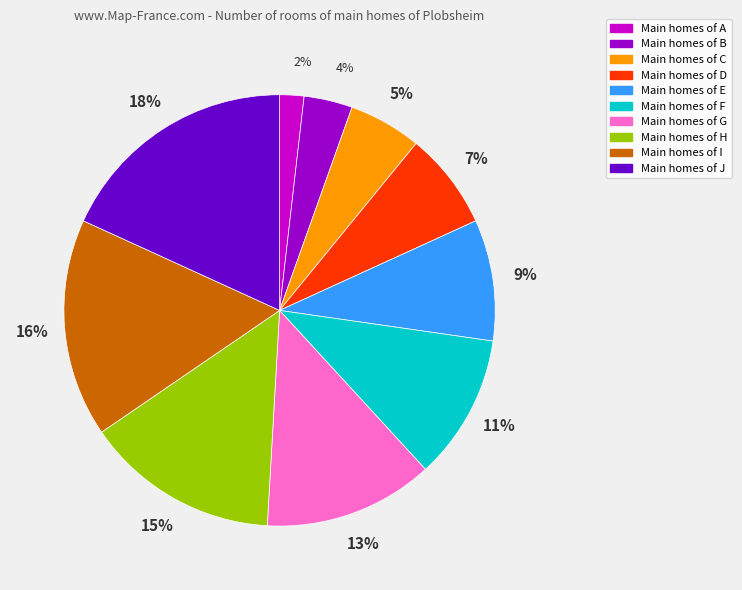

Is there any slice that represents more than half of the pie?

No